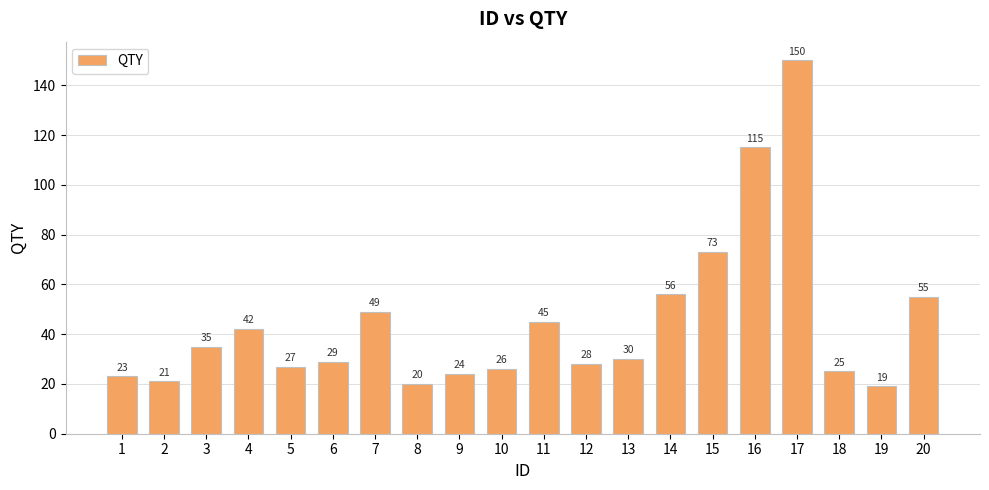

What is the difference between the values at 4 and 17?

108